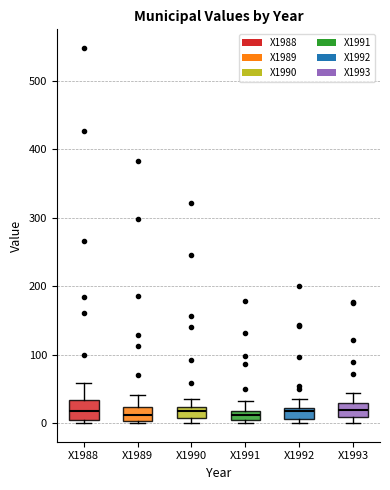

Where is the lower edge of the box for X1993 on the y-axis? The values are not printed on the chart, so give them approximately, as read against the axis.

10